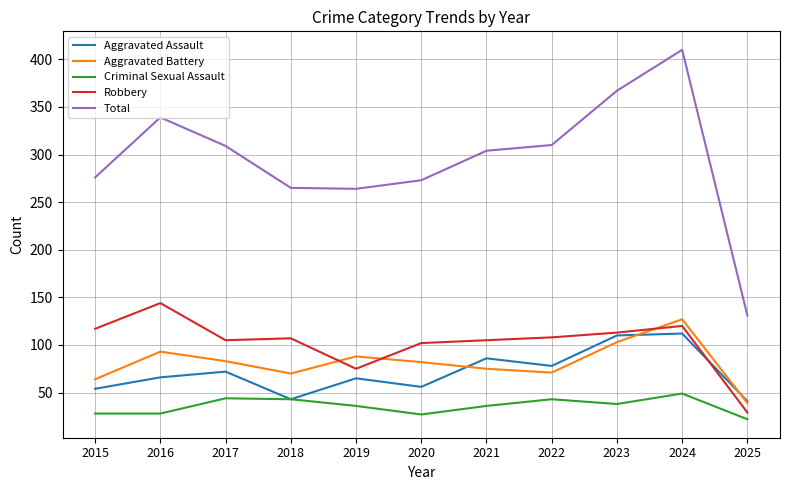

At which category is the sum across all series the highest?

2024